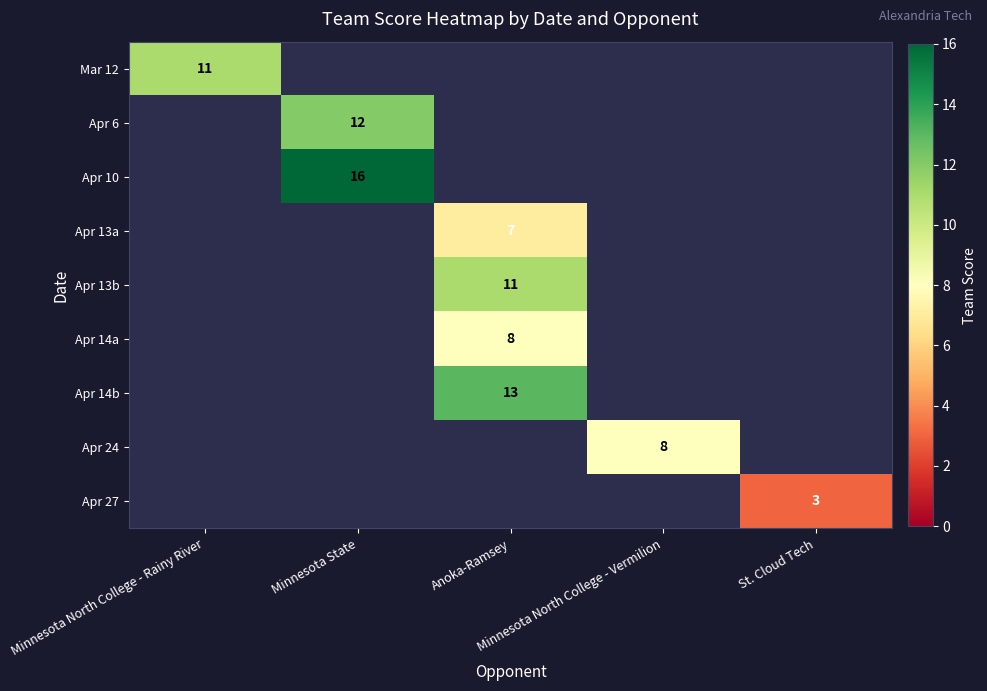

At which category does the chart reach its peak across all series?

Minnesota State